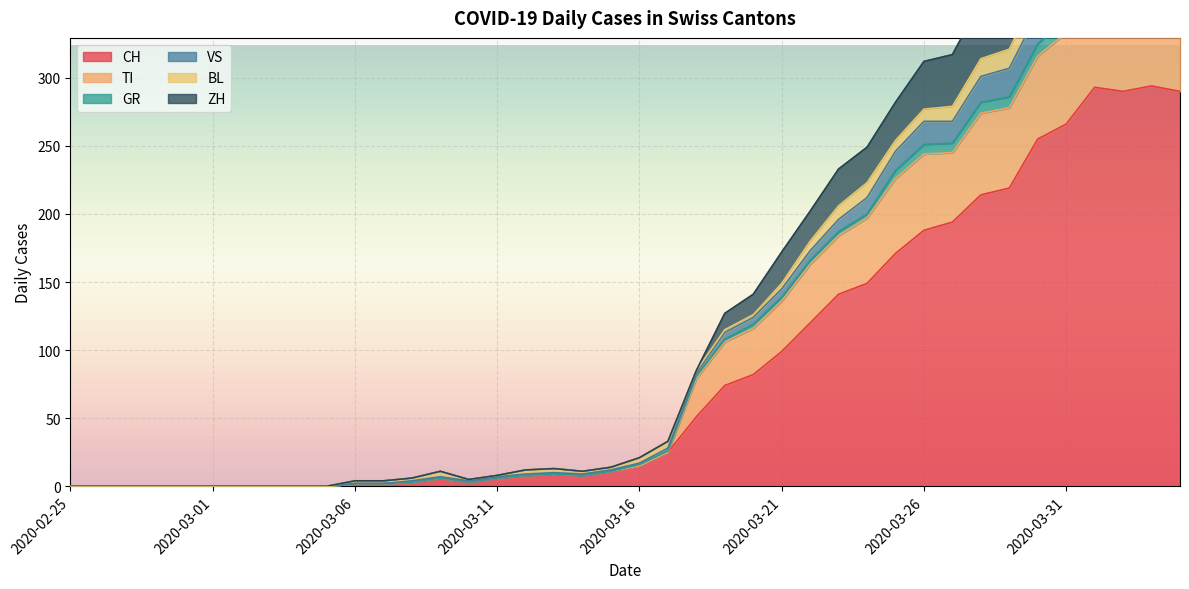

At which category is the sum across all series the highest?

2020-04-01